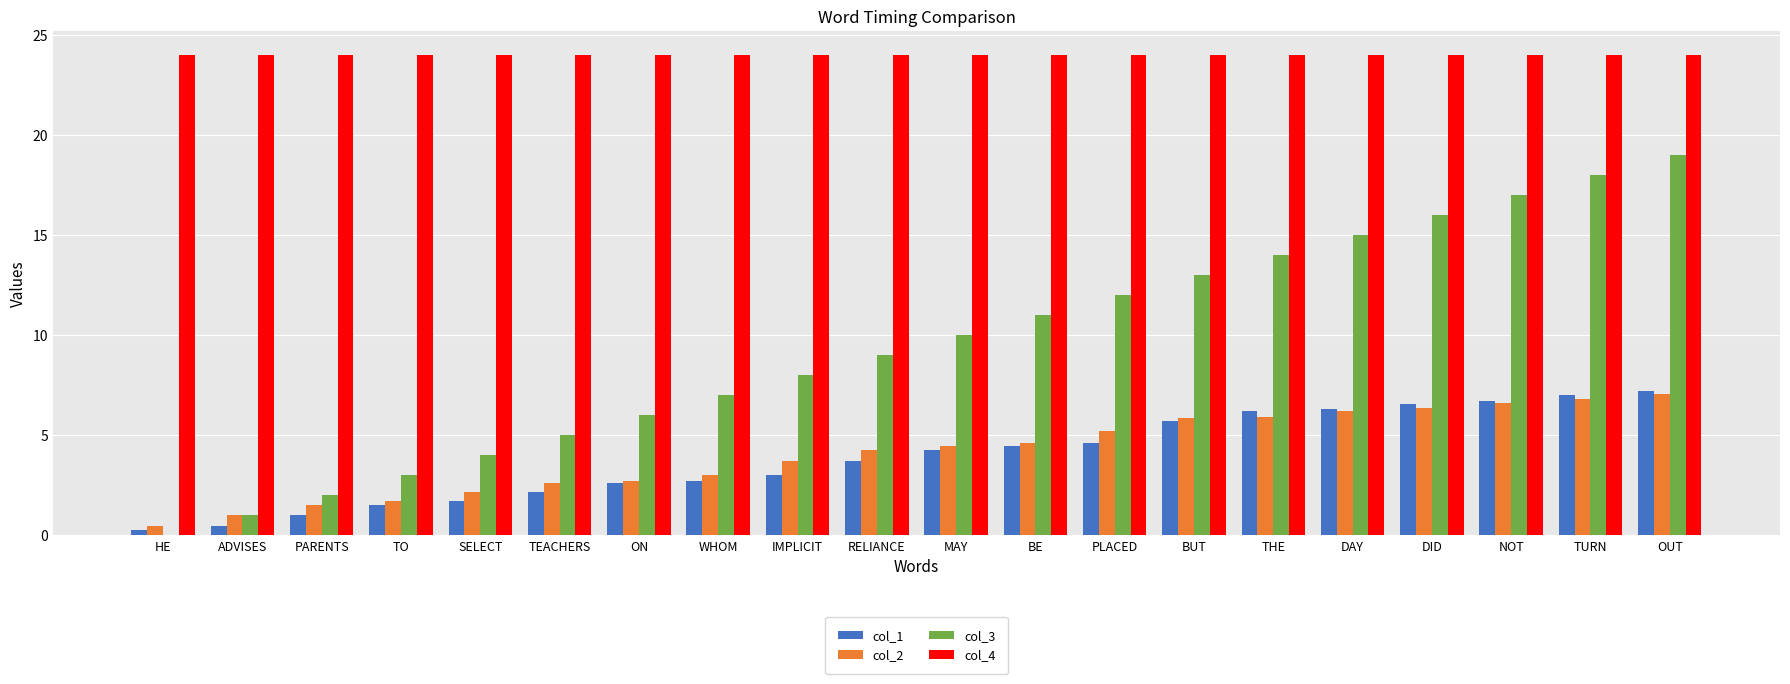

The value of col_4 at MAY is 15.4. True or false?

False